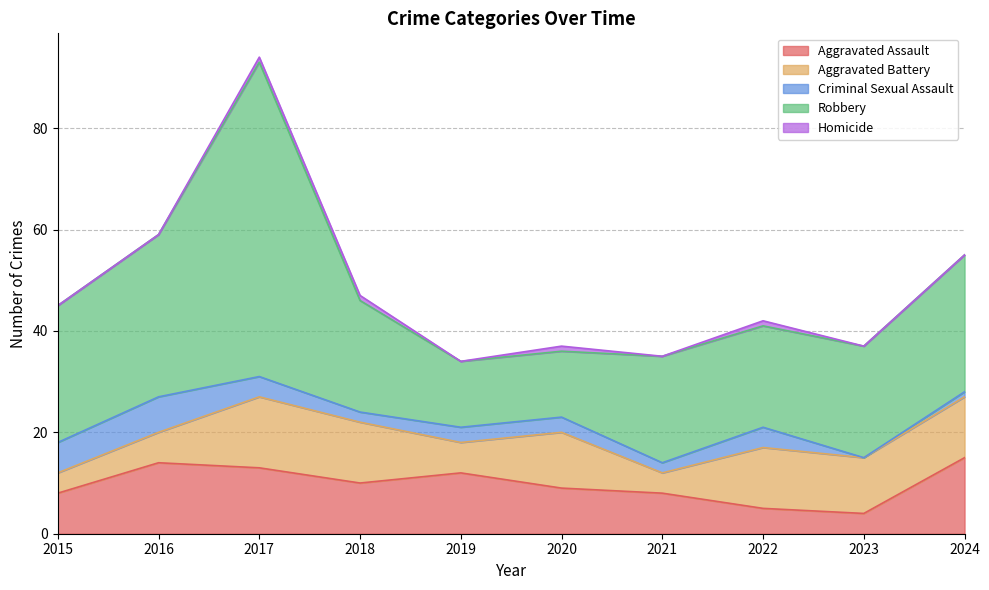

What is the difference between the highest and lowest values at 2017?

61